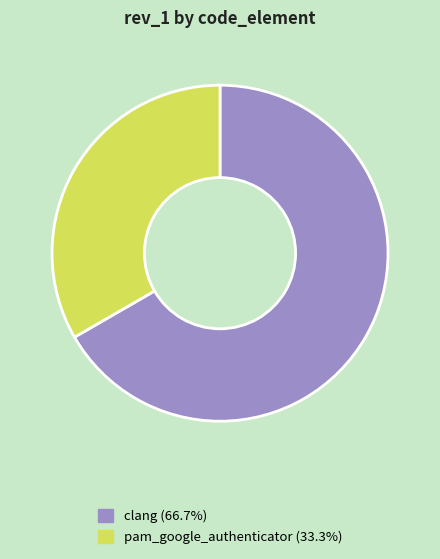

What is the ratio of the value at pam_google_authenticator to the value at clang?

0.5